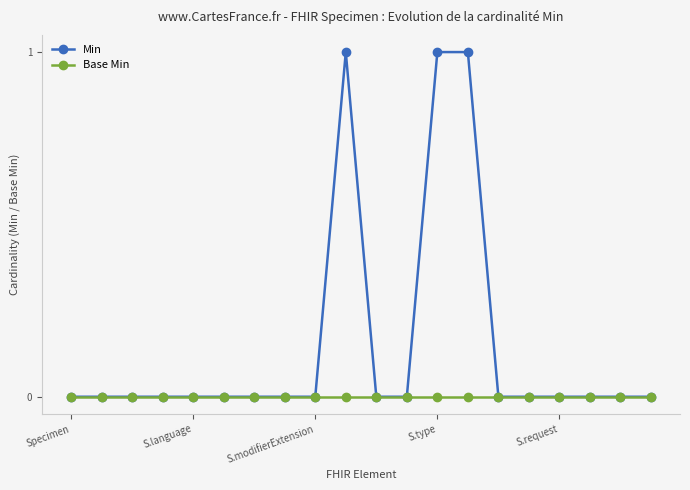

What are all the series names shown in the legend?

Min, Base Min